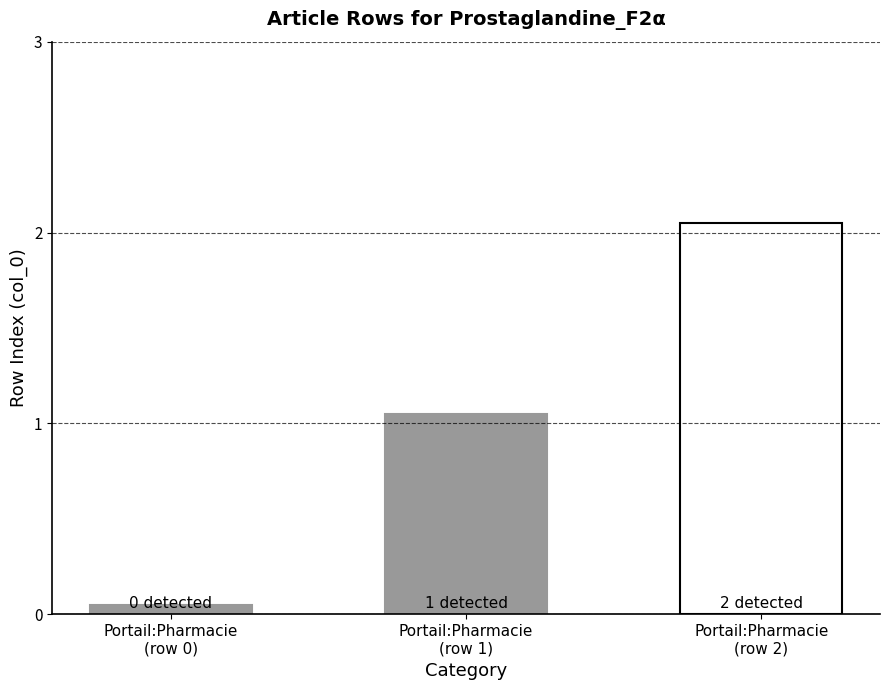

List the labels in order of value, smallest first.

Portail:Pharmacie/Articles liés (row 0), Portail:Pharmacie/Articles liés (row 1), Portail:Pharmacie/Articles liés (row 2)